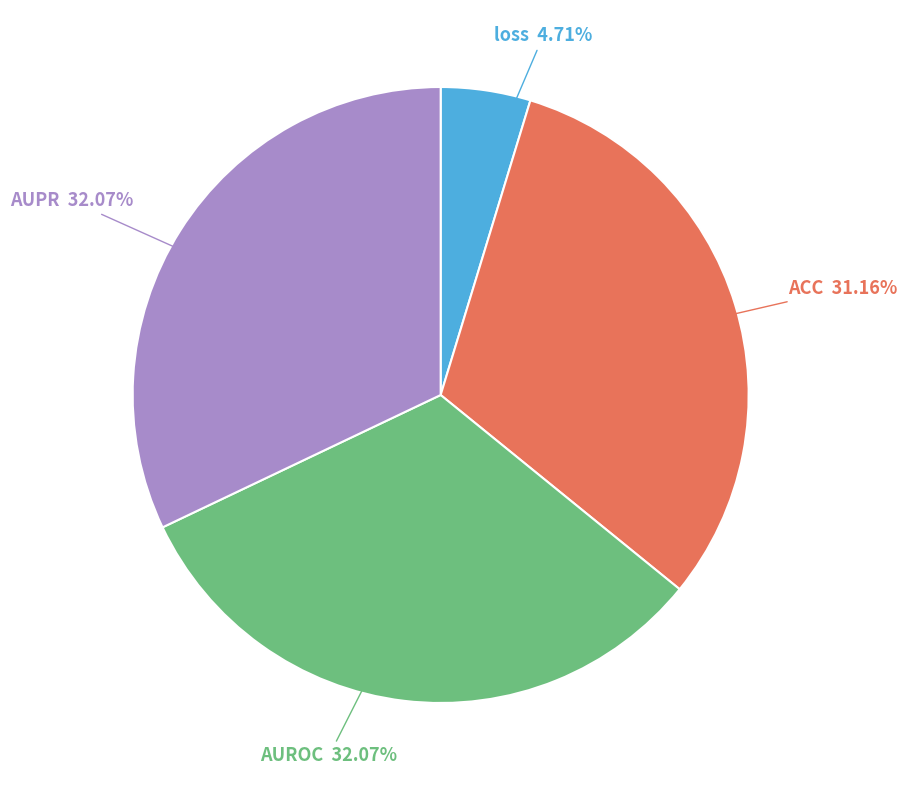

How many segments does this pie chart have?

4